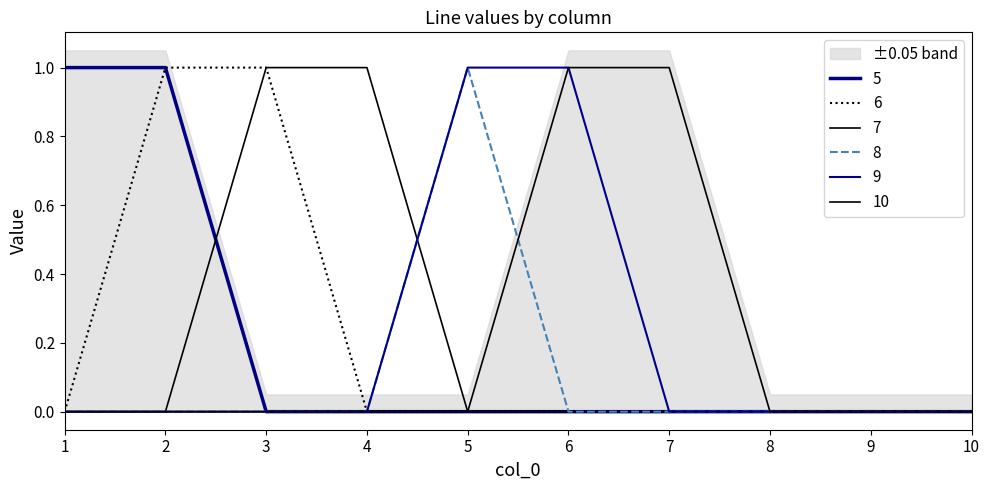

How many values in the 6 series exceed 0?

2